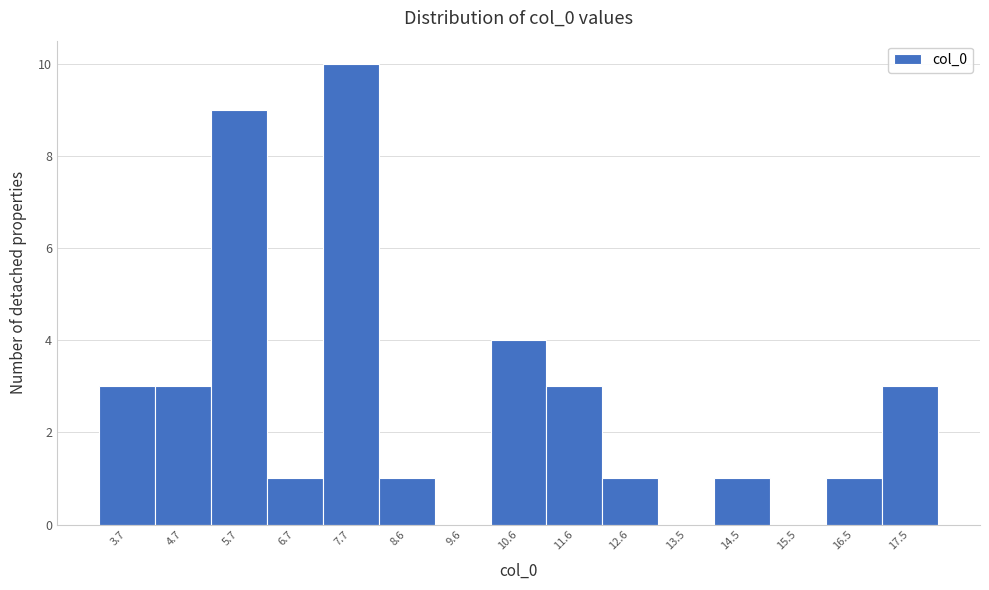

Reading right to left, list all the values displayed in this chart.

17.5=3	16.5=1	15.5=0	14.5=1	13.5=0	12.6=1	11.6=3	10.6=4	9.6=0	8.6=1	7.7=10	6.7=1	5.7=9	4.7=3	3.7=3